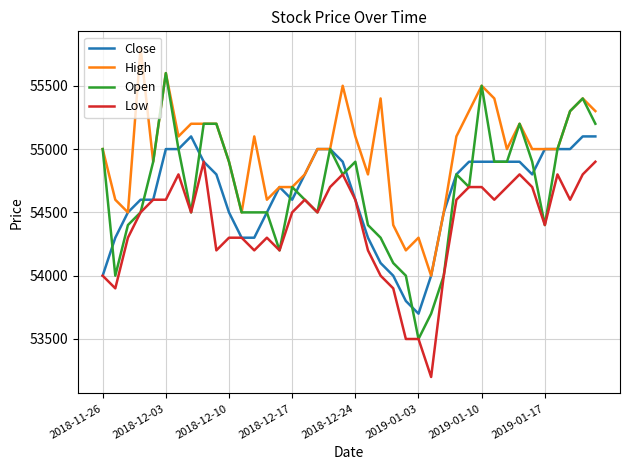

List the series in order of their peak value, lowest first.

Low, Close, Open, High